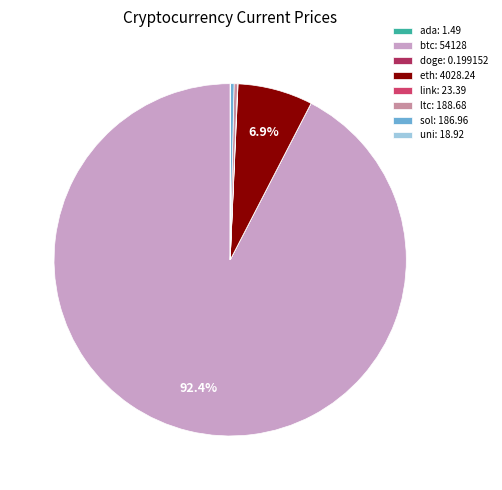

What is the ratio of the value at eth: 4028.24 to the value at ltc: 188.68?

21.3